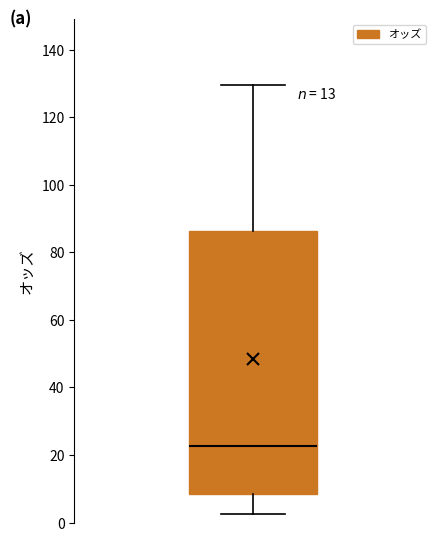

Where does the upper whisker of the box end on the y-axis? The values are not printed on the chart, so give them approximately, as read against the axis.

130